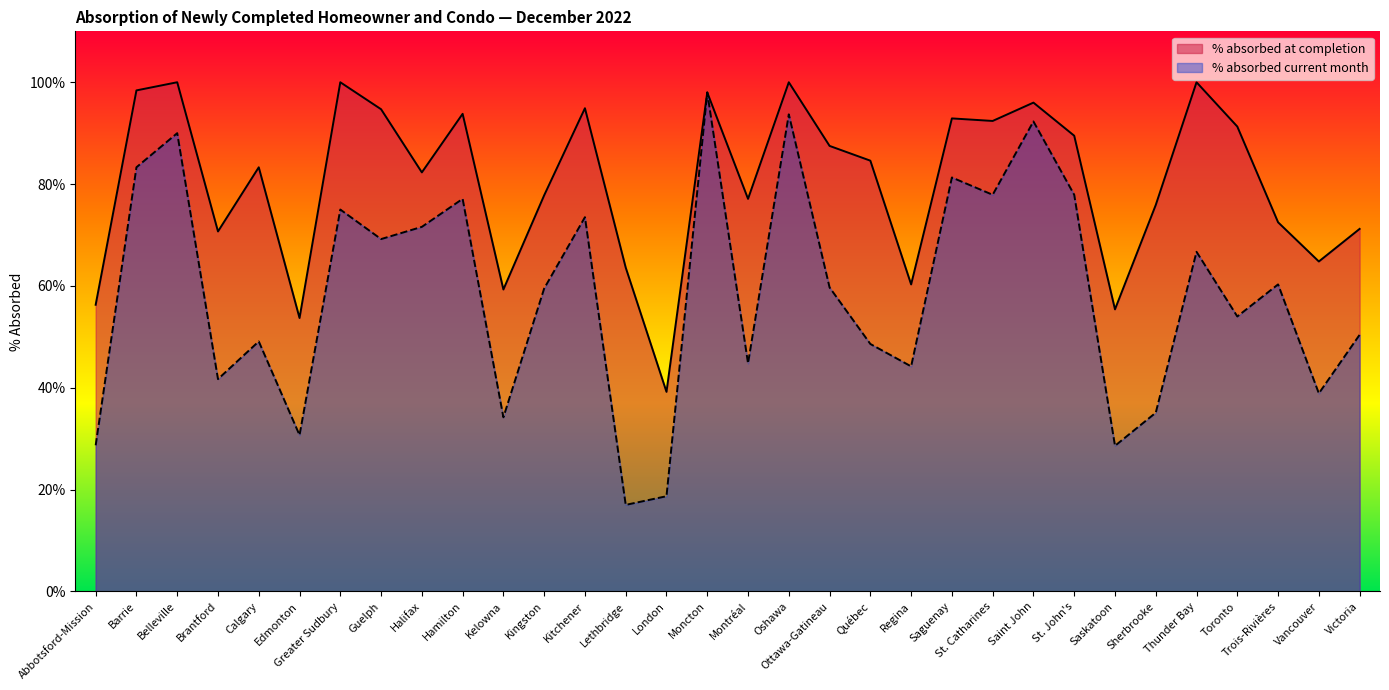

What are all the series names shown in the legend?

% absorbed at completion, % absorbed current month